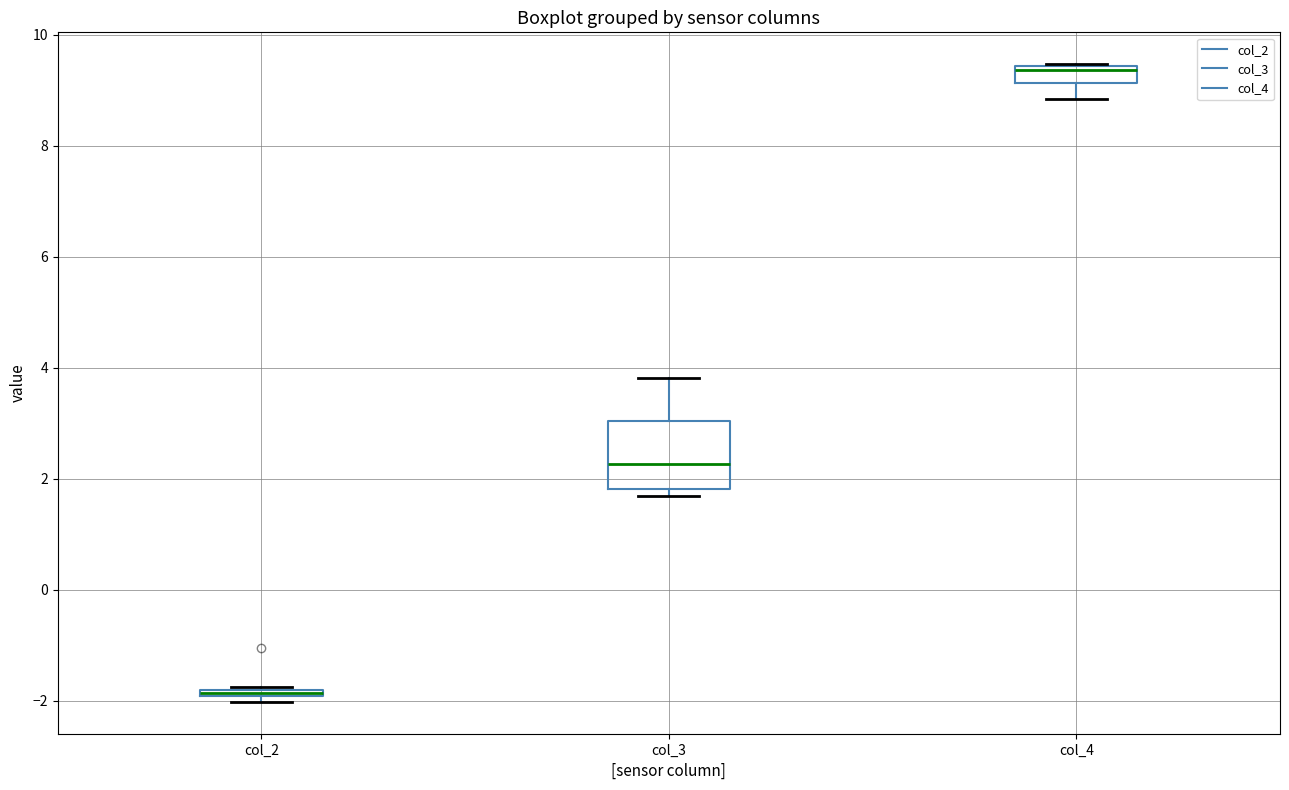

Where is the lower edge of the box for col_3 on the y-axis? The values are not printed on the chart, so give them approximately, as read against the axis.

1.8